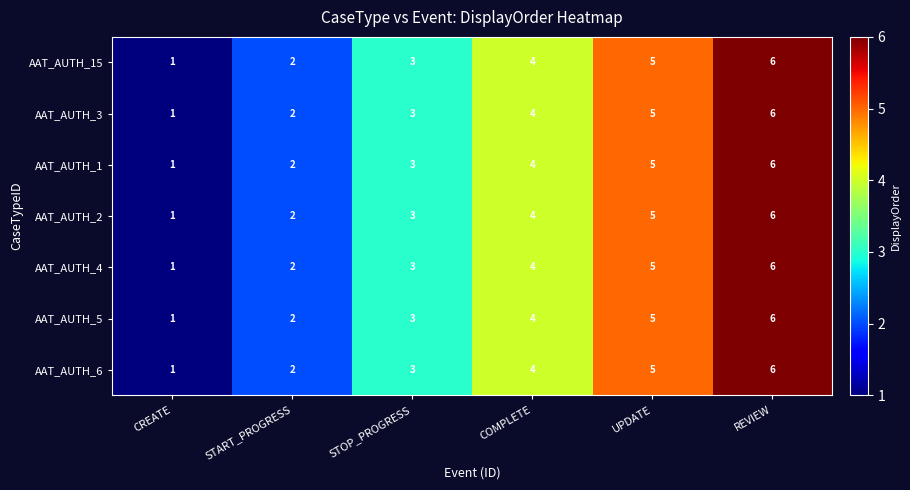

The value of AAT_AUTH_2 at STOP_PROGRESS is 3. True or false?

True